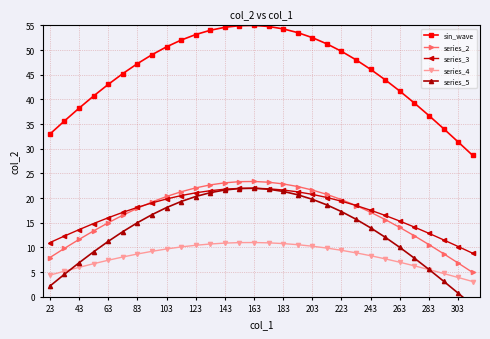

What are all the series names shown in the legend?

sin_wave, series_2, series_3, series_4, series_5